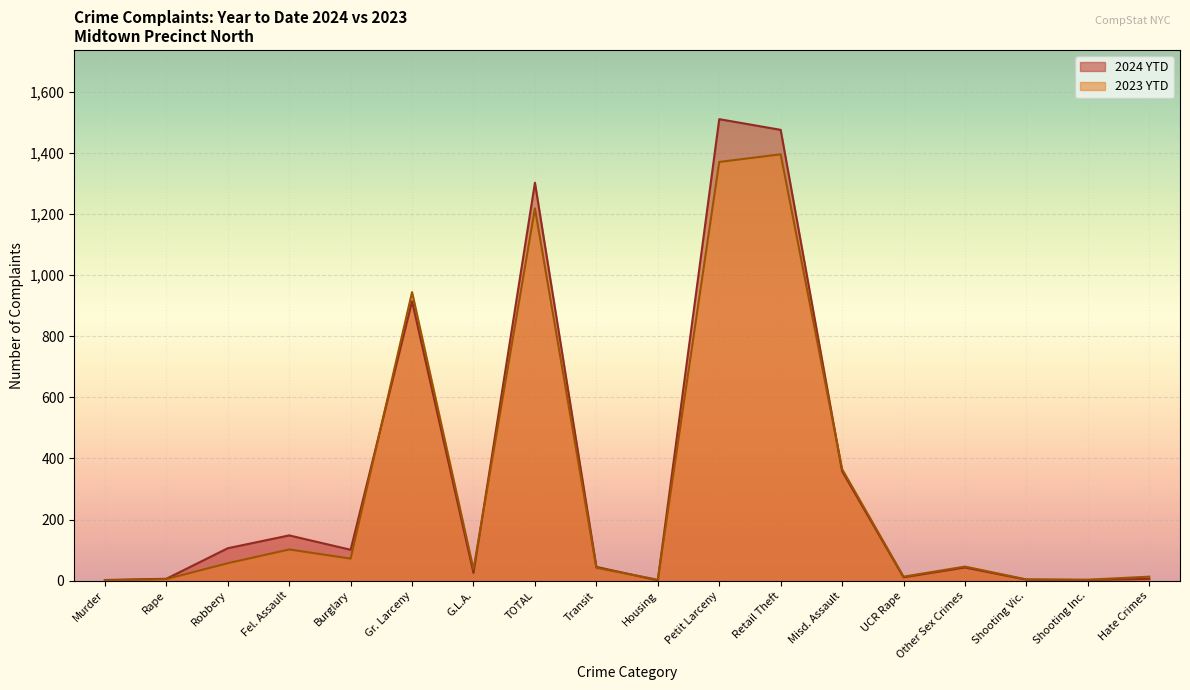

The value of 2024 YTD at Housing is 1. True or false?

True